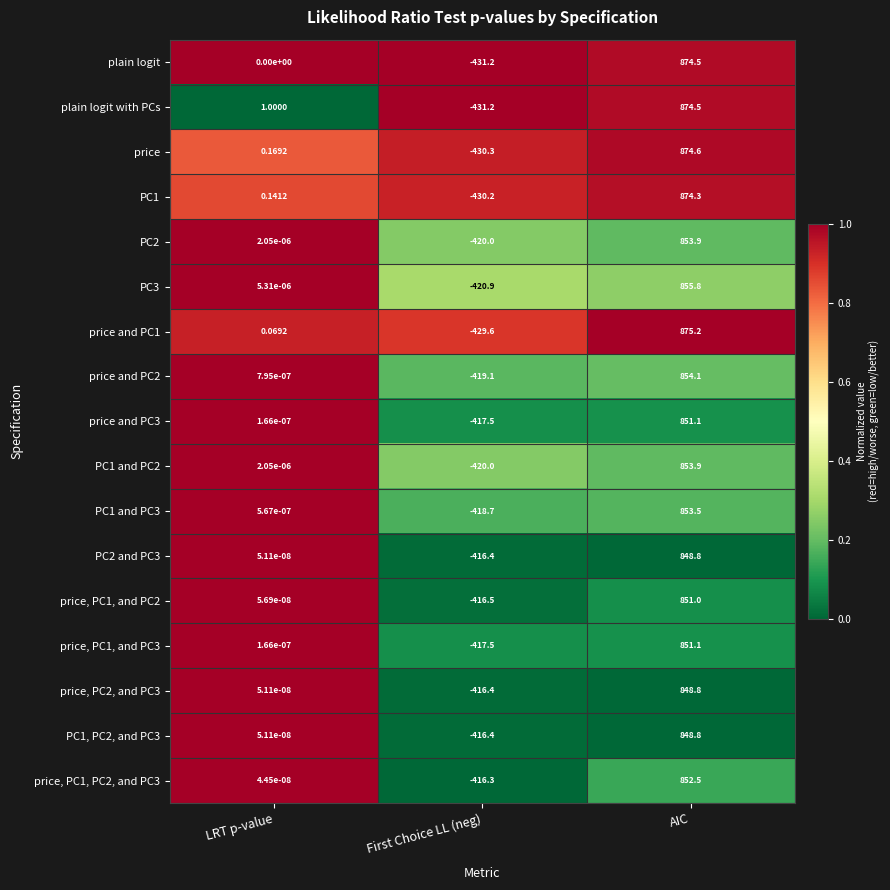

At which category is the sum across all series the highest?

AIC